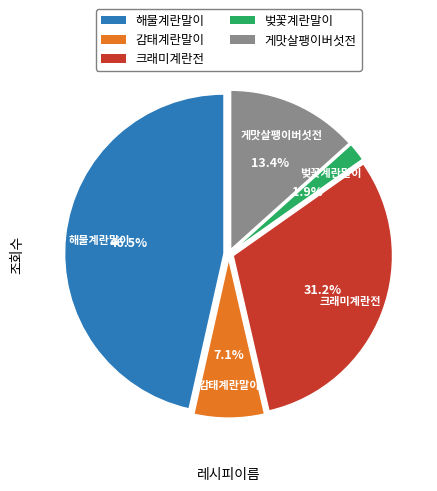

True or false: 게맛살팽이버섯전 accounts for 8% of the total.

False